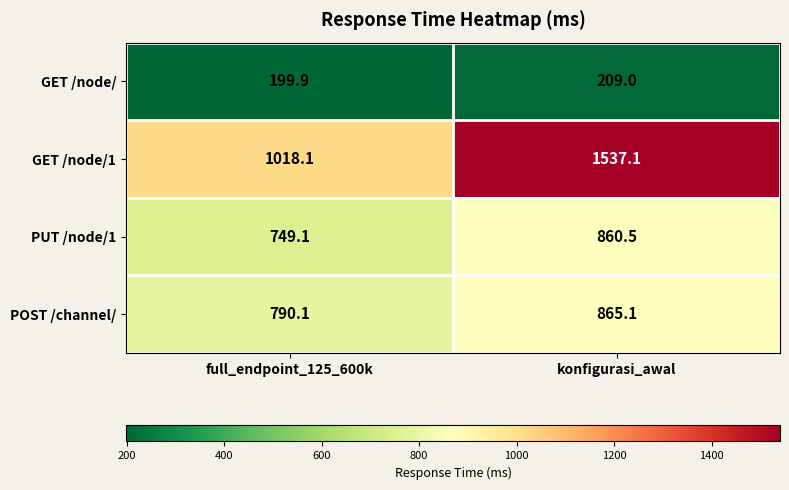

What is the difference between the maximum and minimum values in the GET /node/1 series?

519.0